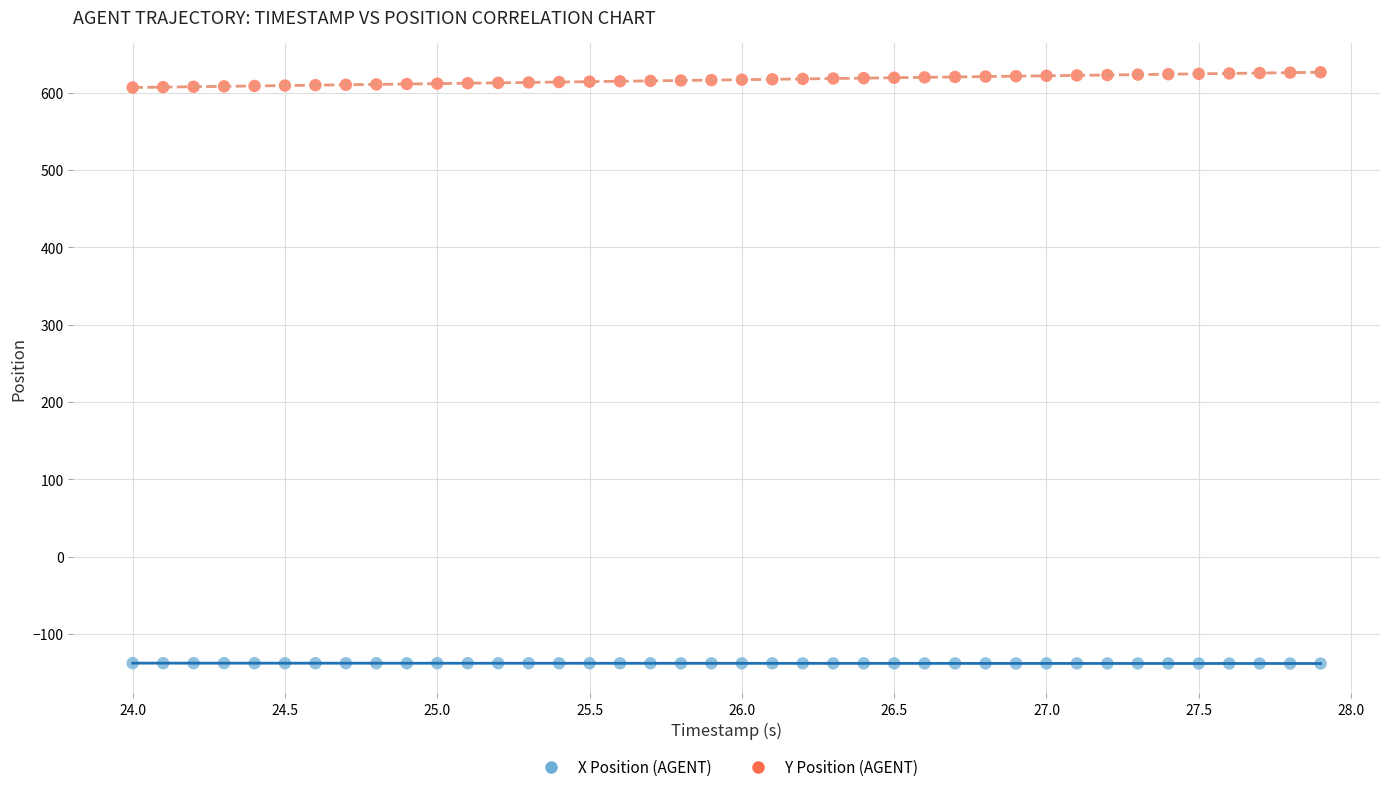

What is the X range (max minus min) for the scatter plot?

3.9